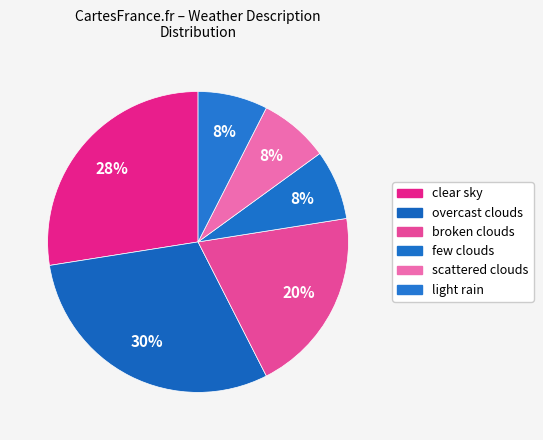

How many slices are in this pie chart?

6